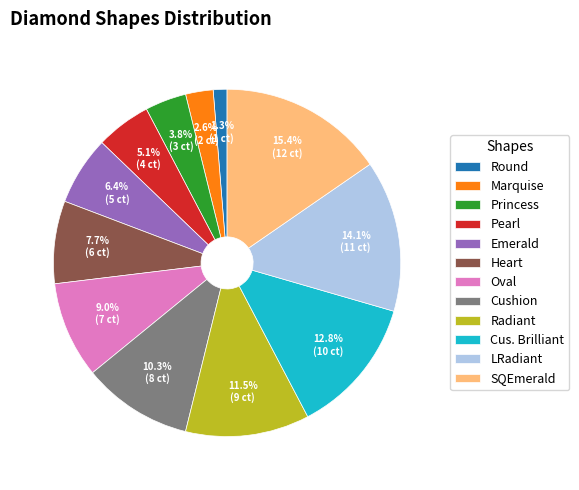

Is there any slice that represents more than half of the pie?

No